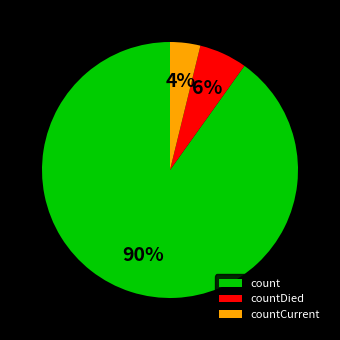

The count slice represents 90% of the pie. True or false?

True